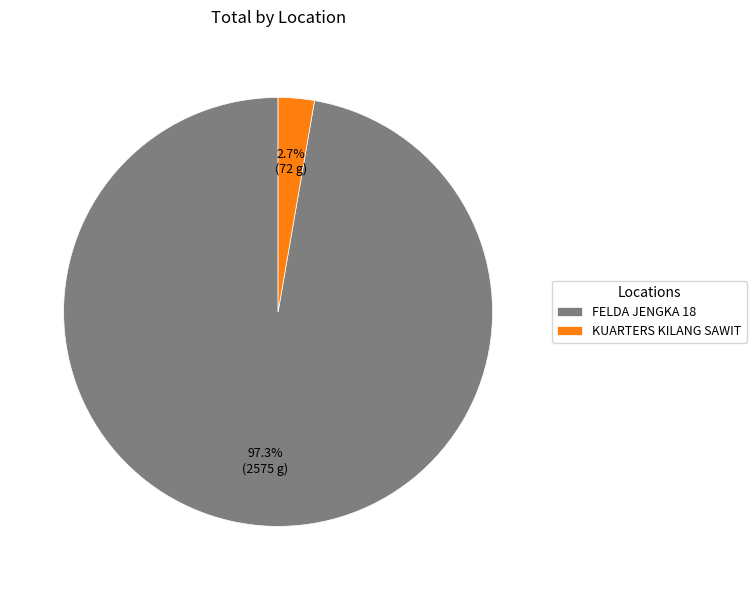

To the nearest percent, what is the average slice percentage?

50%